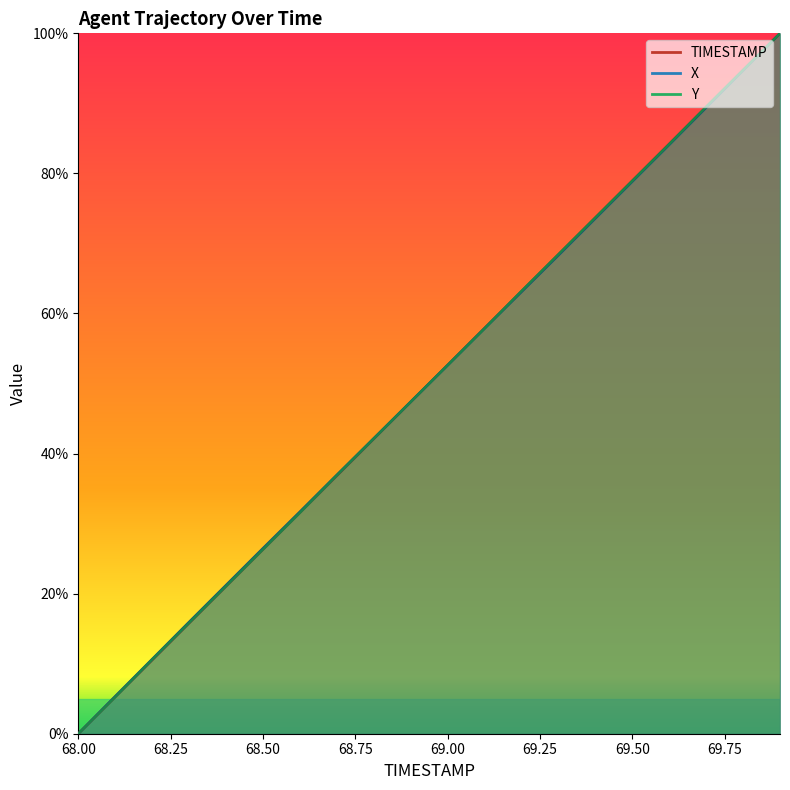

How many values in the X series exceed 52?

10